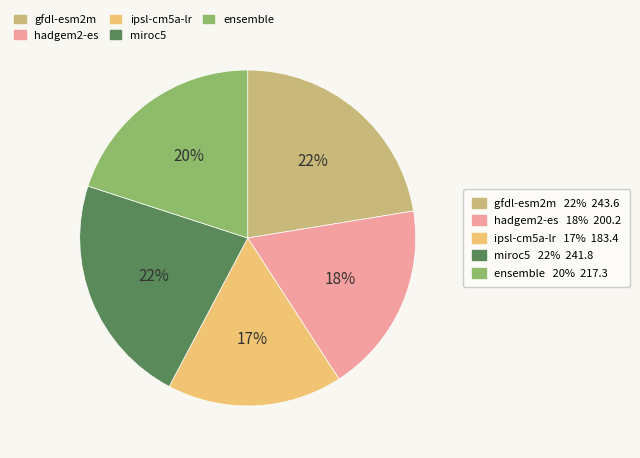

Is there any slice that represents more than half of the pie?

No